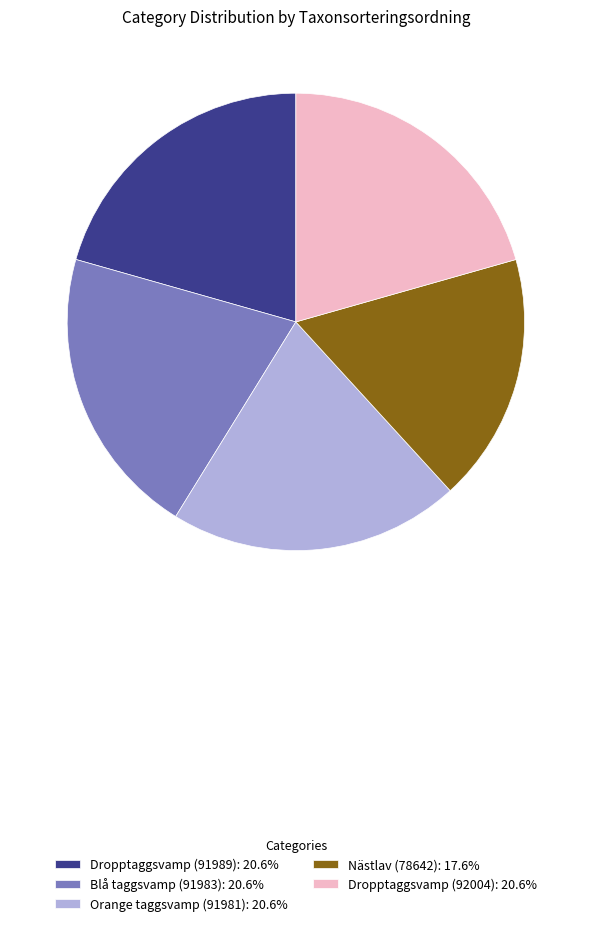

Approximately how many times larger is the value at Nästlav (78642) compared to Orange taggsvamp (91981)?

0.9